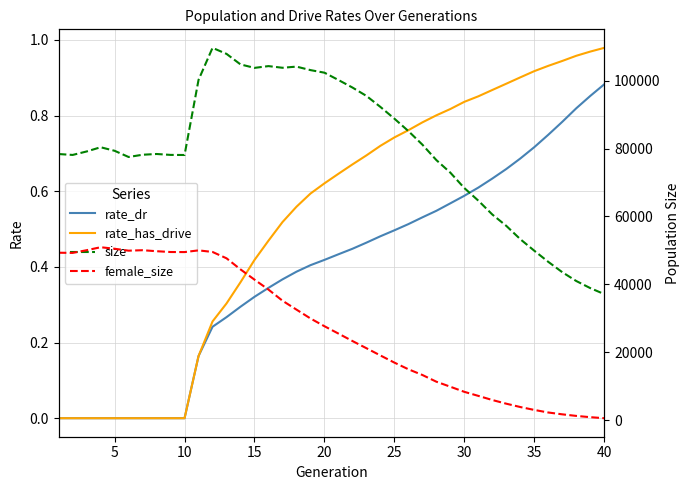

At how many categories does at least one series exceed 47021?

35